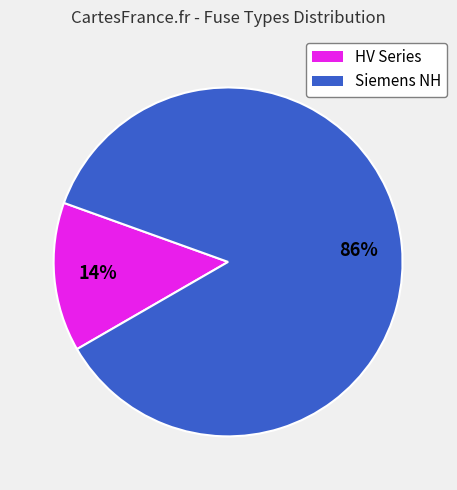

Between Siemens NH and HV Series, which is larger?

Siemens NH